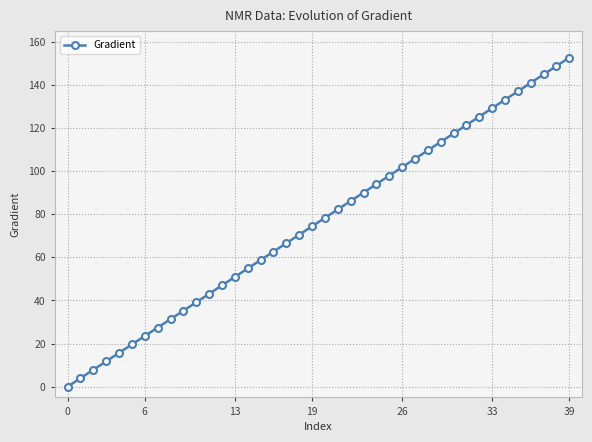

Reading left to right, list all the values displayed in this chart.

0.0	3.9	7.8	11.7	15.7	19.6	23.5	27.4	31.3	35.2	39.1	43.1	47.0	50.9	54.8	58.7	62.6	66.5	70.5	74.4	78.3	82.2	86.1	90.0	93.9	97.8	101.8	105.7	109.6	113.5	117.4	121.3	125.2	129.2	133.1	137.0	140.9	144.8	148.7	152.6